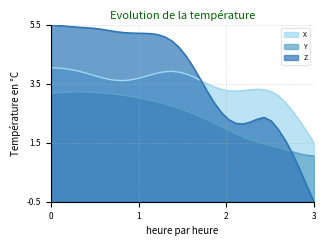

List the series in order of their peak value, highest first.

Z, X, Y